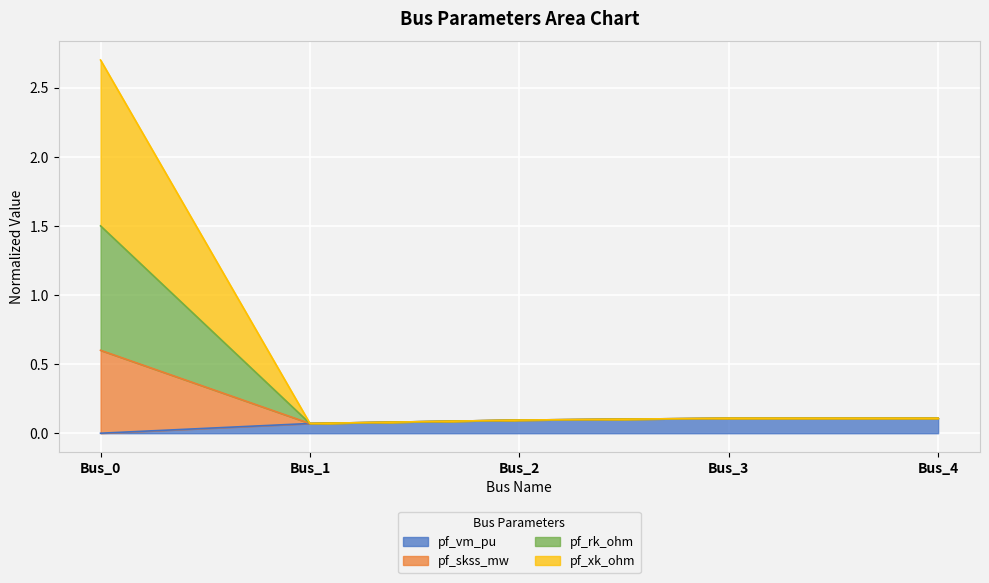

Rank the series at Bus_3 from highest to lowest value.

pf_vm_pu, pf_skss_mw, pf_rk_ohm, pf_xk_ohm